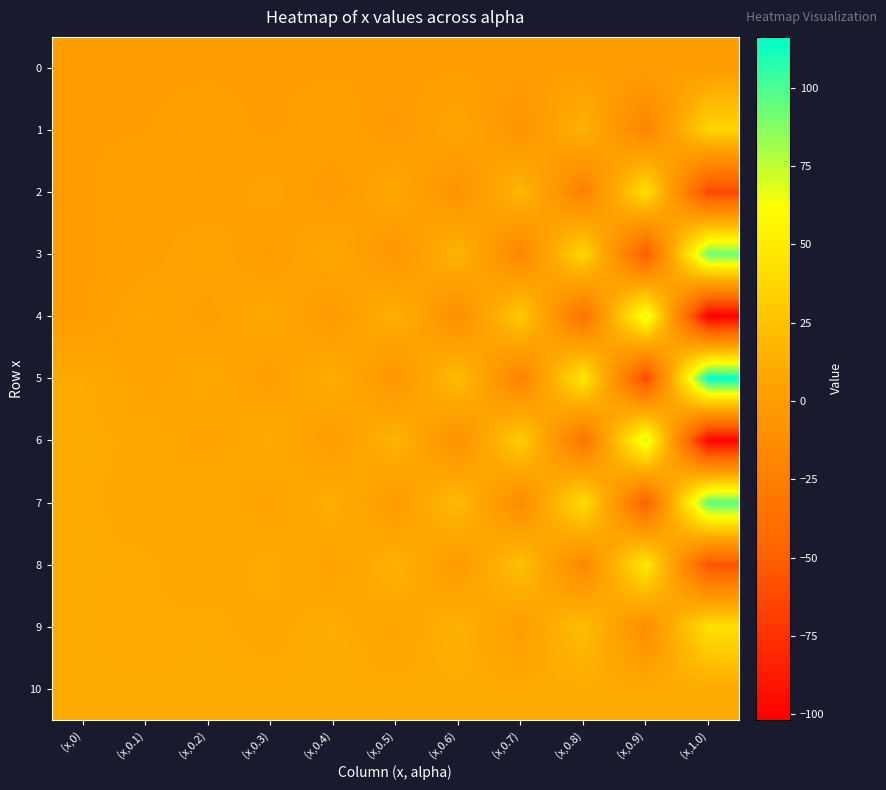

List the series in order of their peak value, highest first.

5, 7, 3, 6, 4, 8, 9, 2, 1, 10, 0